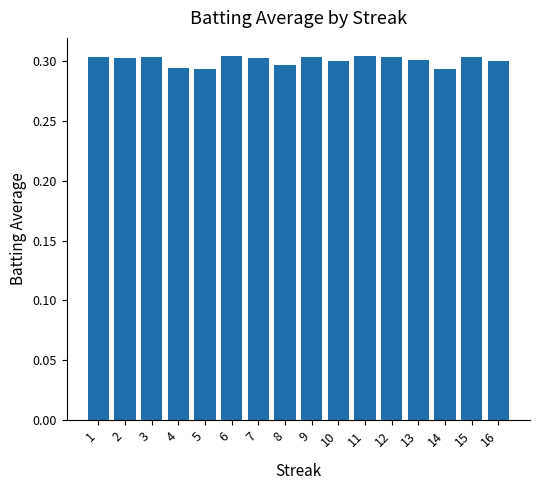

How many values are between 0 and 1?

16